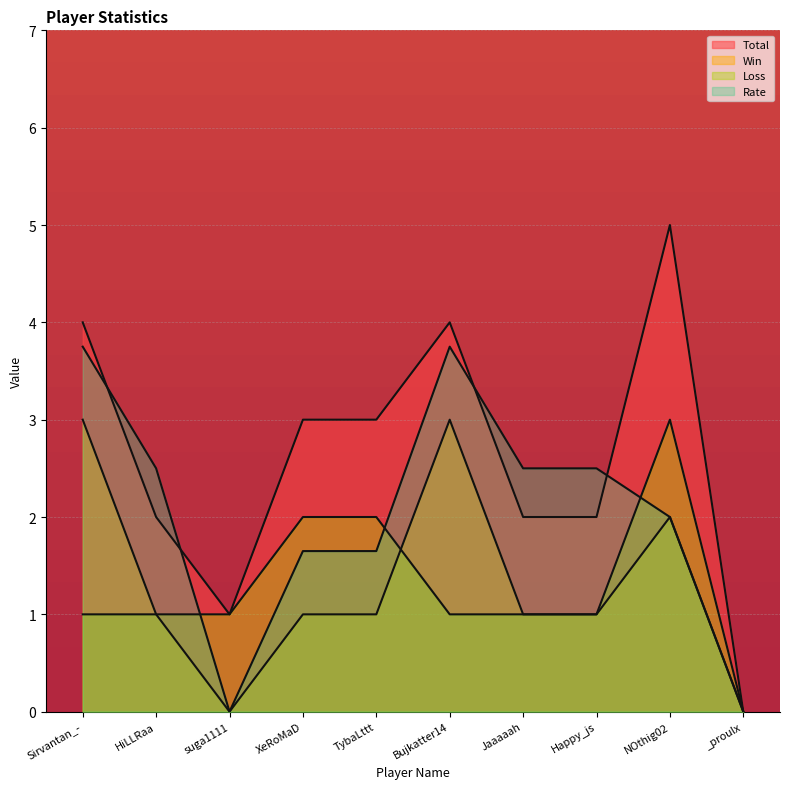

Between Happy_js and NOthig02, which series saw the biggest shift?

Total